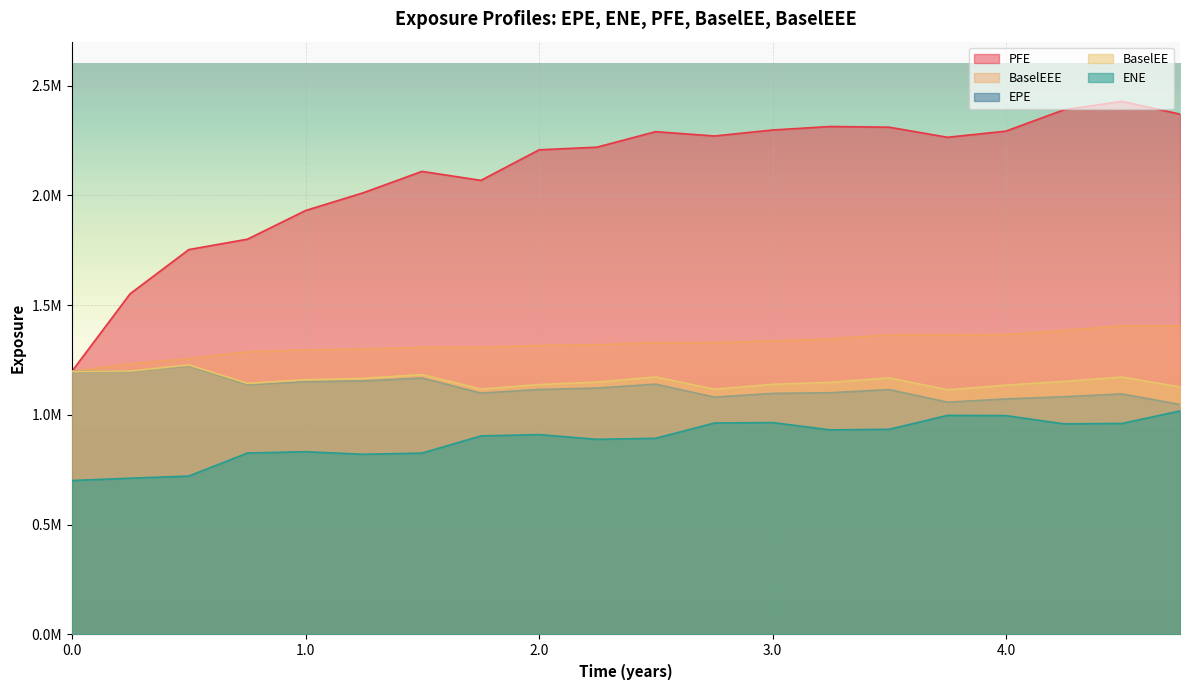

True or false: BaselEE and BaselEEE cross at least once.

False